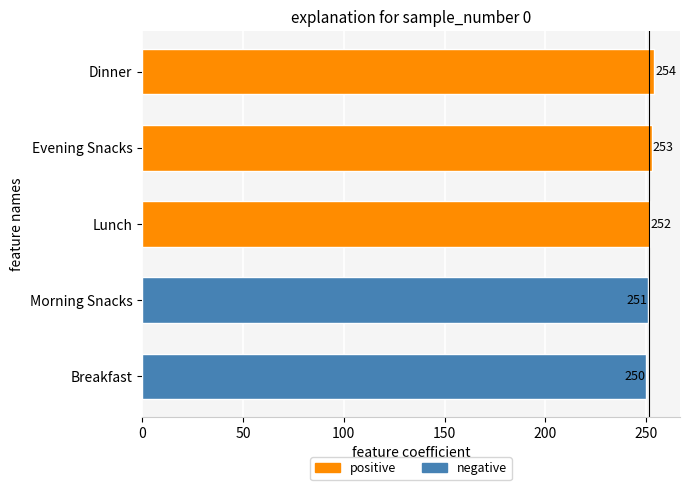

List the labels in order of value, smallest first.

Breakfast, Morning Snacks, Lunch, Evening Snacks, Dinner